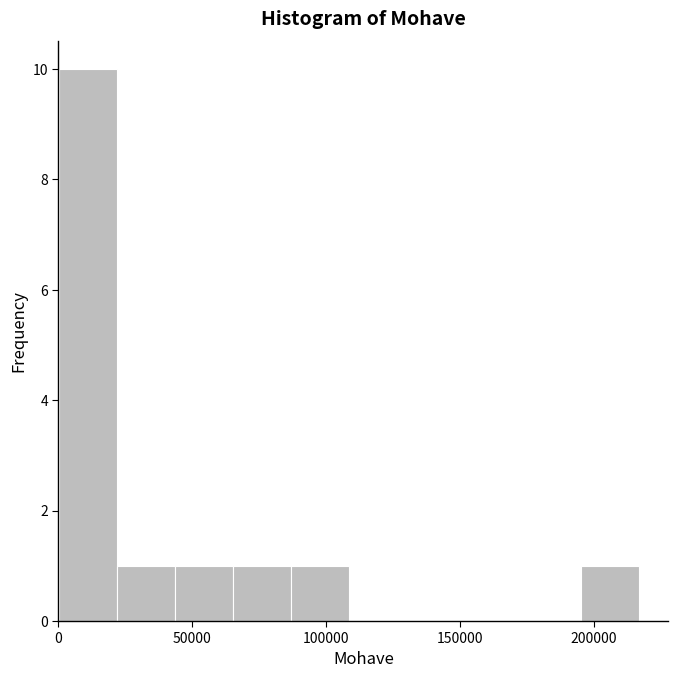

Reading left to right, list every bar in this chart as the range it spans on the x-axis followed by its height. Neither the bar edges nor the heights are printed on the chart, so give them approximately, as read against the axes.

0 to 20000: 10
20000 to 45000: 1
45000 to 65000: 1
65000 to 85000: 1
85000 to 110000: 1
110000 to 130000: 0
130000 to 150000: 0
150000 to 175000: 0
175000 to 195000: 0
195000 to 215000: 1